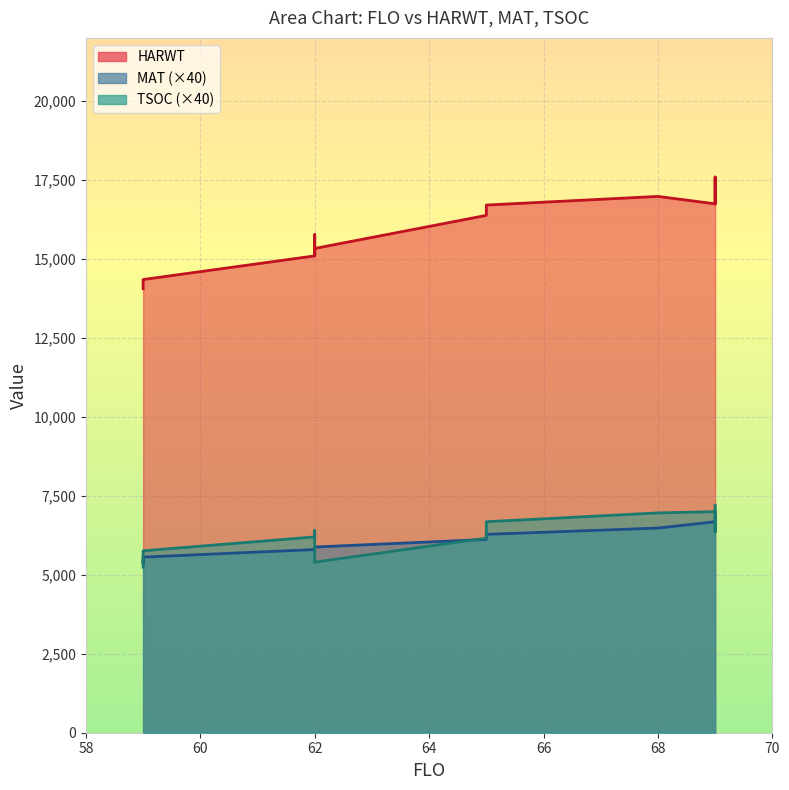

Reading right to left, transcribe all the data shown in this chart.

TSOC: 69=7200	69=6360	69=7000	68=6960	68=6960	65=6680	65=6160	62=5400	62=6400	62=6200	62=6200	59=5760	59=5640	59=5240
MAT: 69=6680	69=6600	69=6680	68=6480	68=6480	65=6280	65=6120	62=5880	62=5800	62=5760	62=5800	59=5560	59=5360	59=5440
HARWT: 69=16746	69=17595	69=16746	68=16981	68=16981	65=16707	65=16380	62=15333	62=15098	62=15772	62=15098	59=14349	59=14159	59=14057